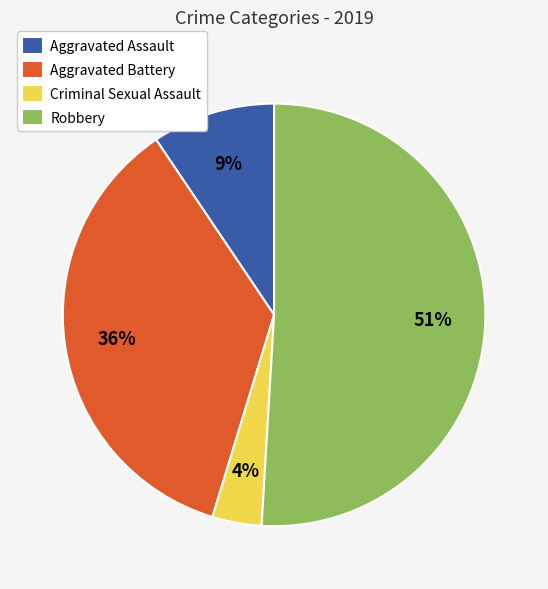

How many slices are in this pie chart?

4